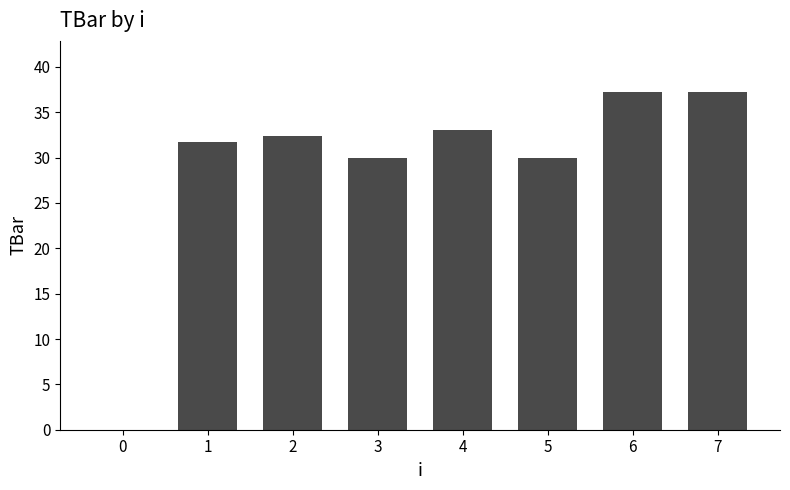

How many series are shown in this chart?

1